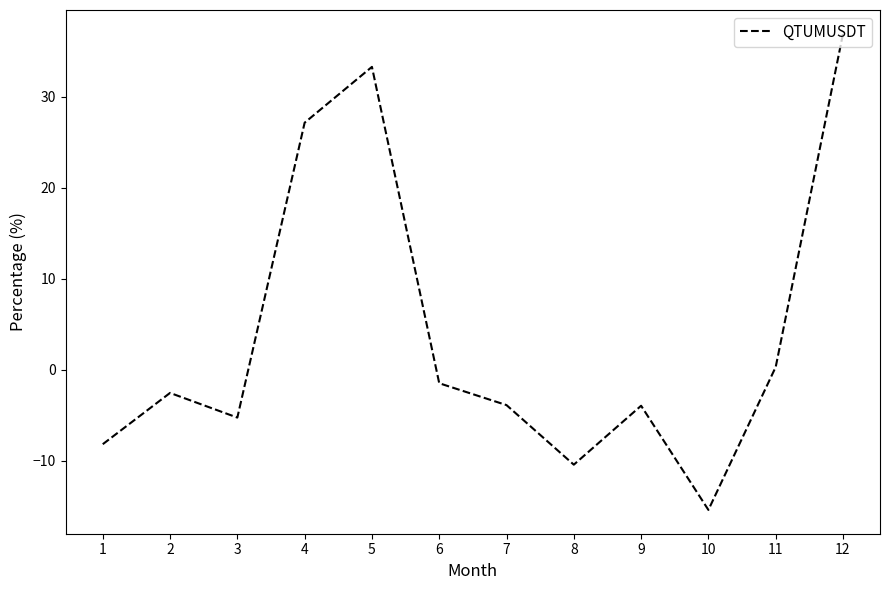

Which category has the highest value across all series?

12